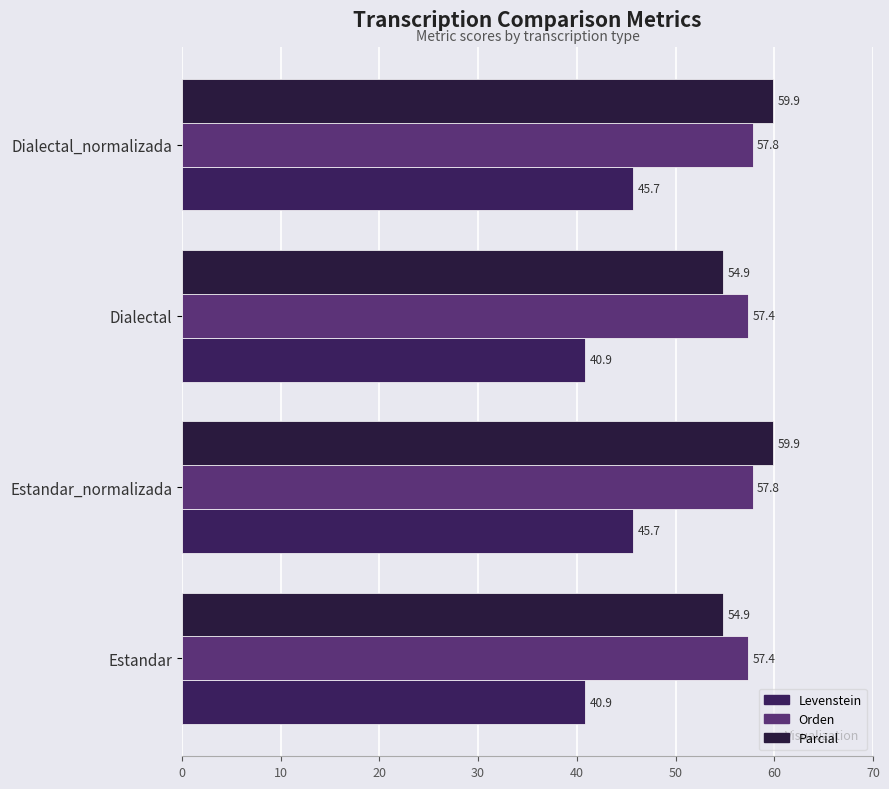

How many series are shown in this chart?

3